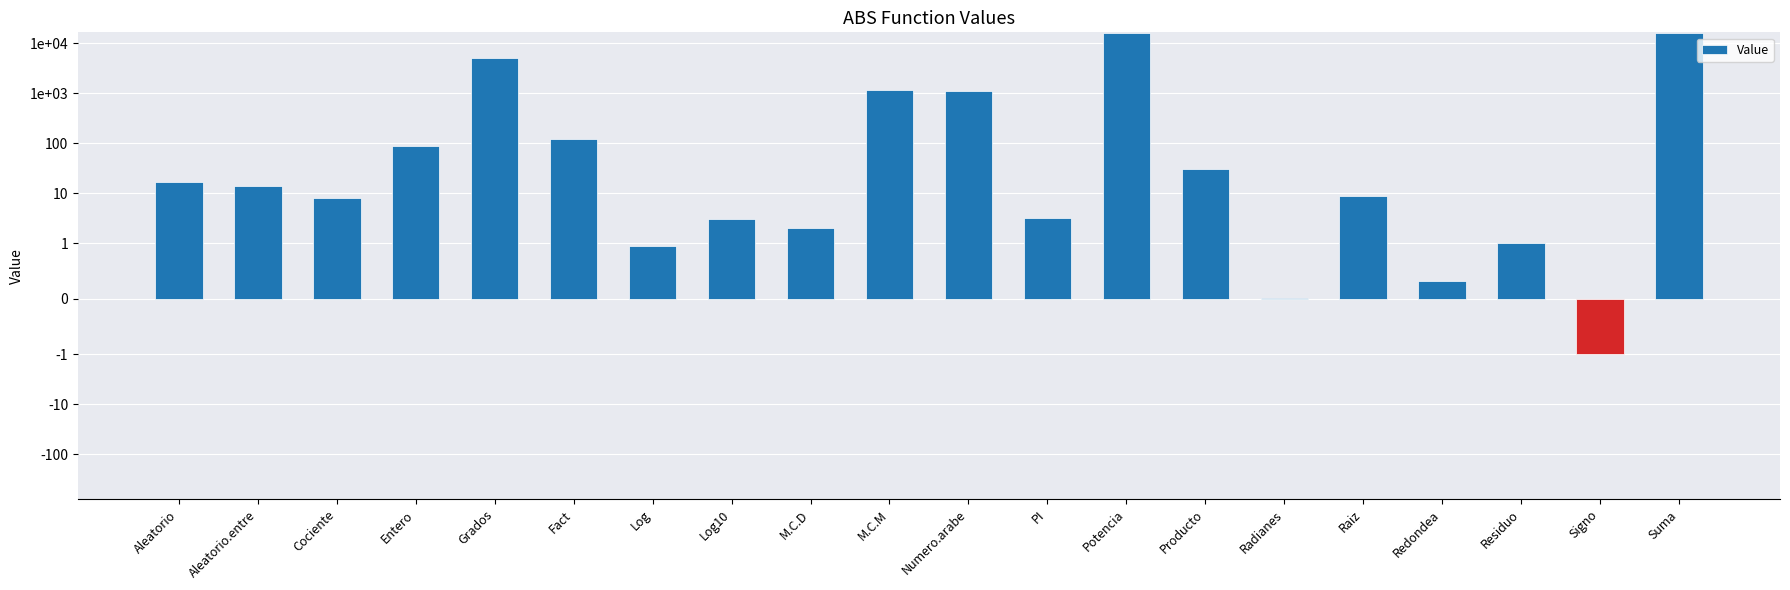

Is it true that the value at Aleatorio is 5.3?

False